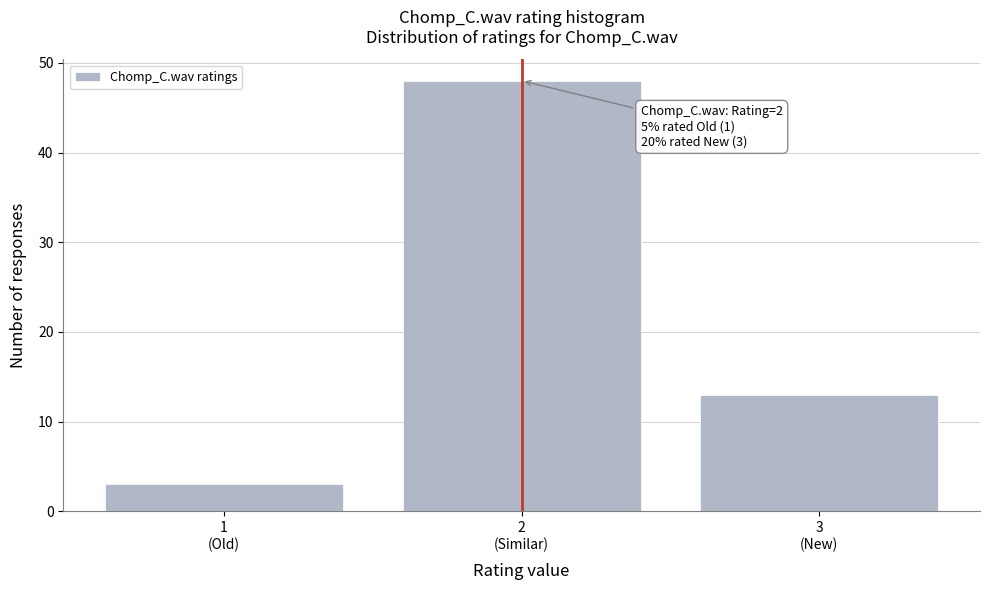

Reading left to right, list all the values displayed in this chart.

3	48	13